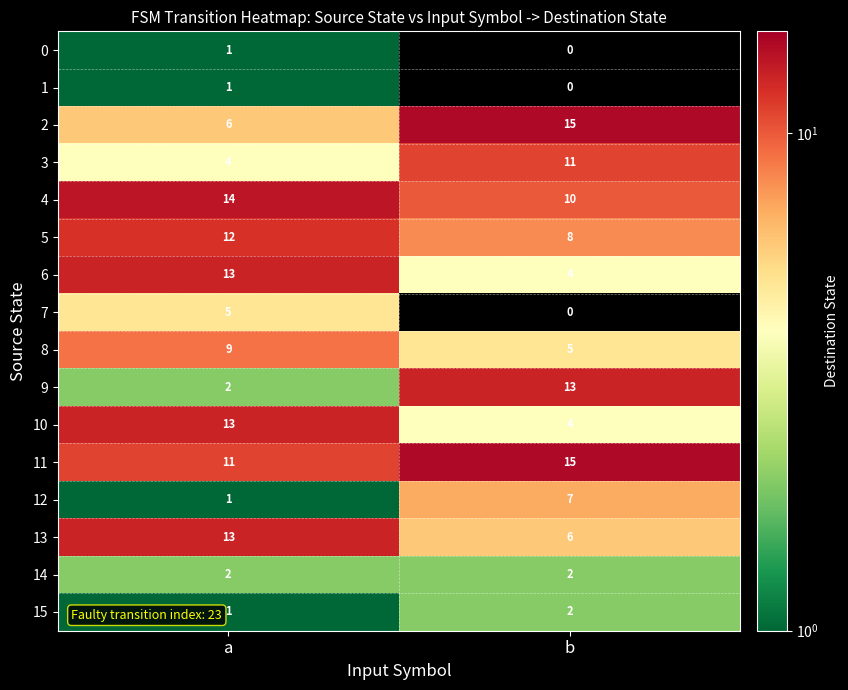

Where is 1 nearest to the value 0?

b